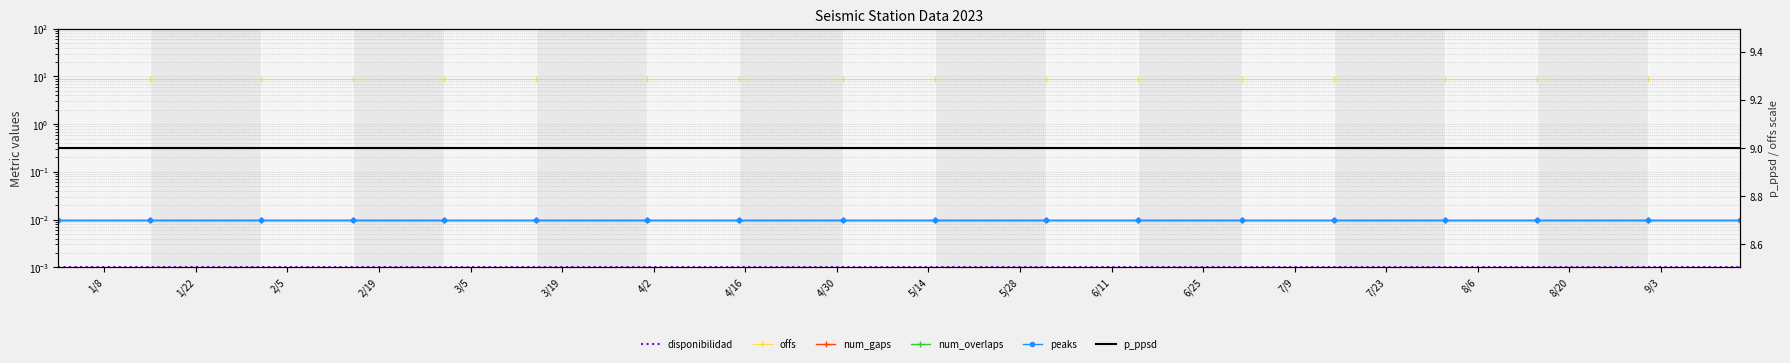

What position from the left is 1/22?

2